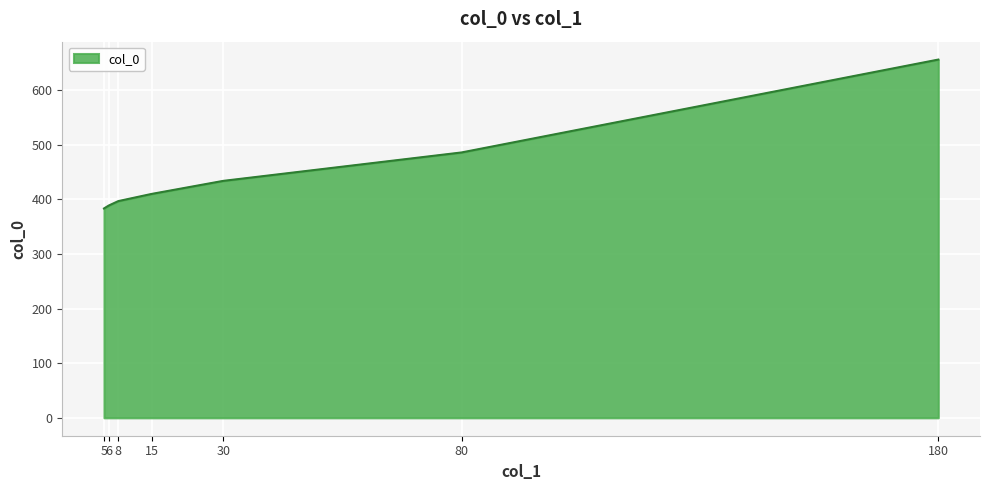

True or false: the data shows 458.6 at 180.

False